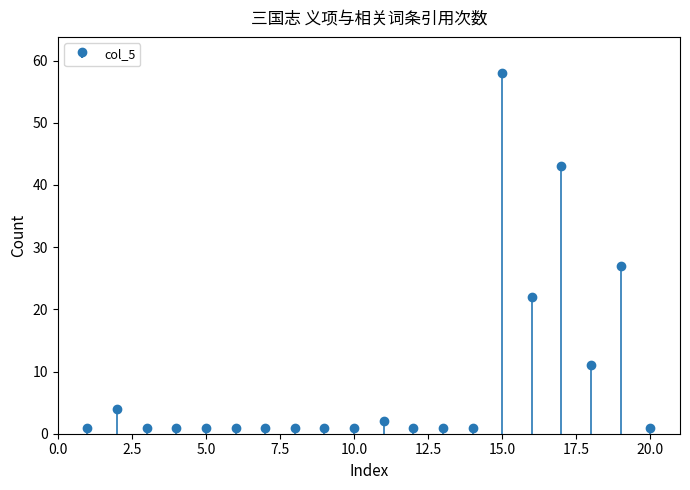

How many bars are there in total?

20